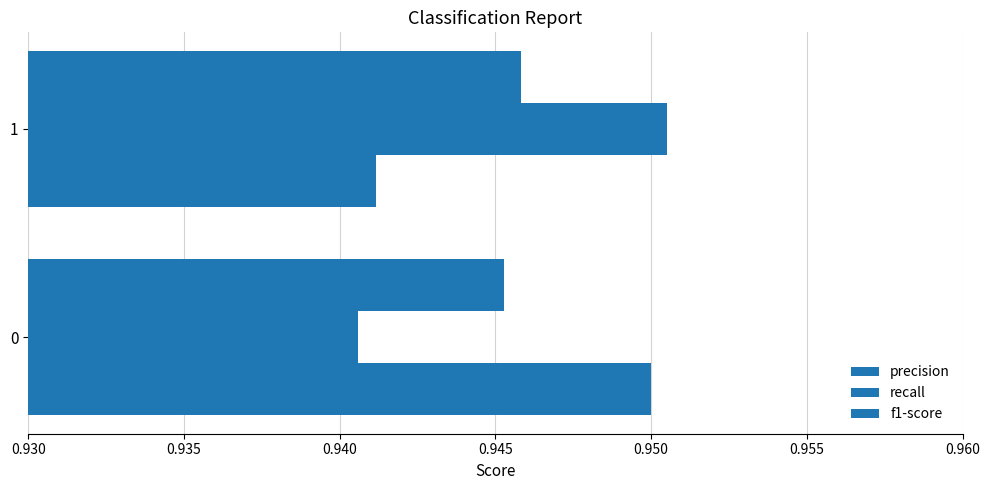

How many series are shown in this chart?

3